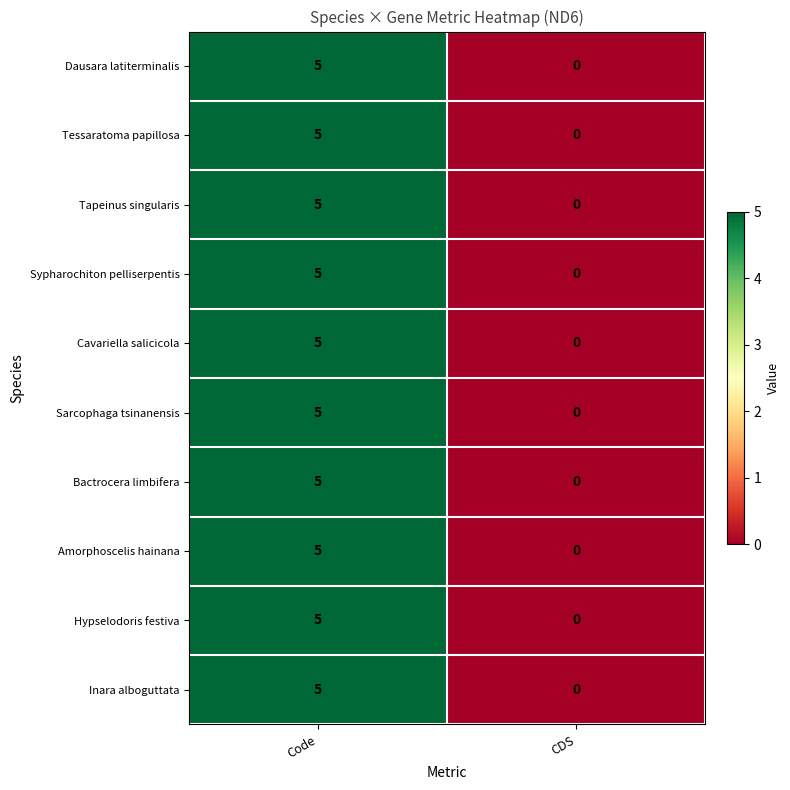

What is the greatest value displayed?

5